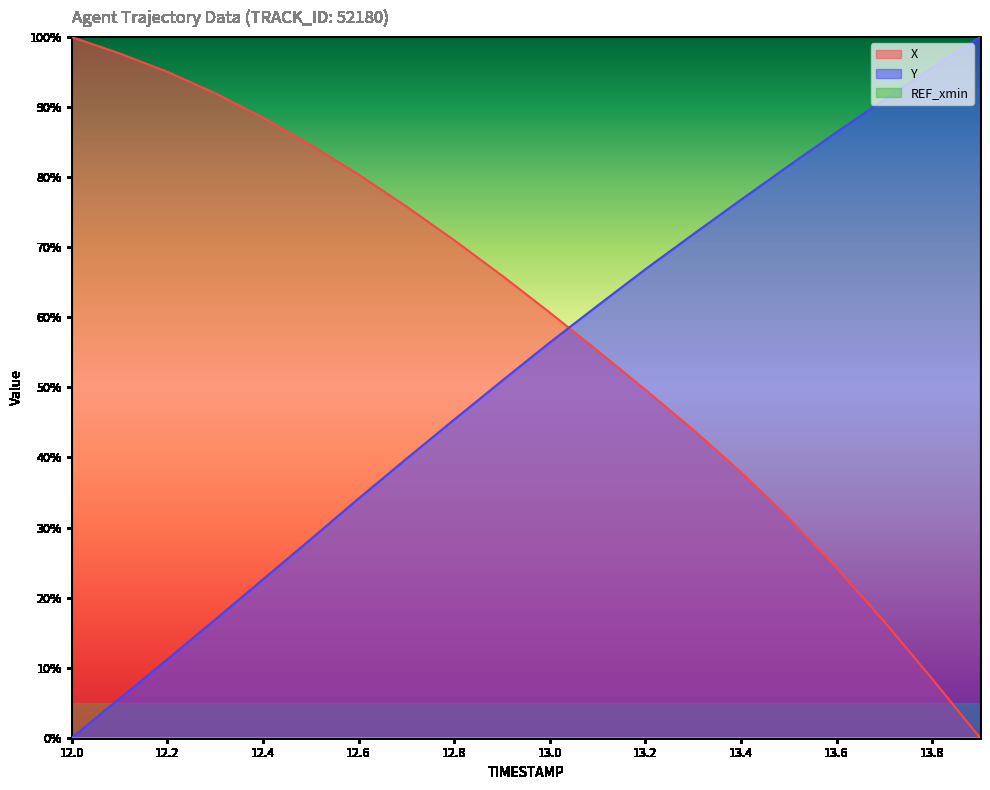

Does the chart display data point markers on the line(s)?

No